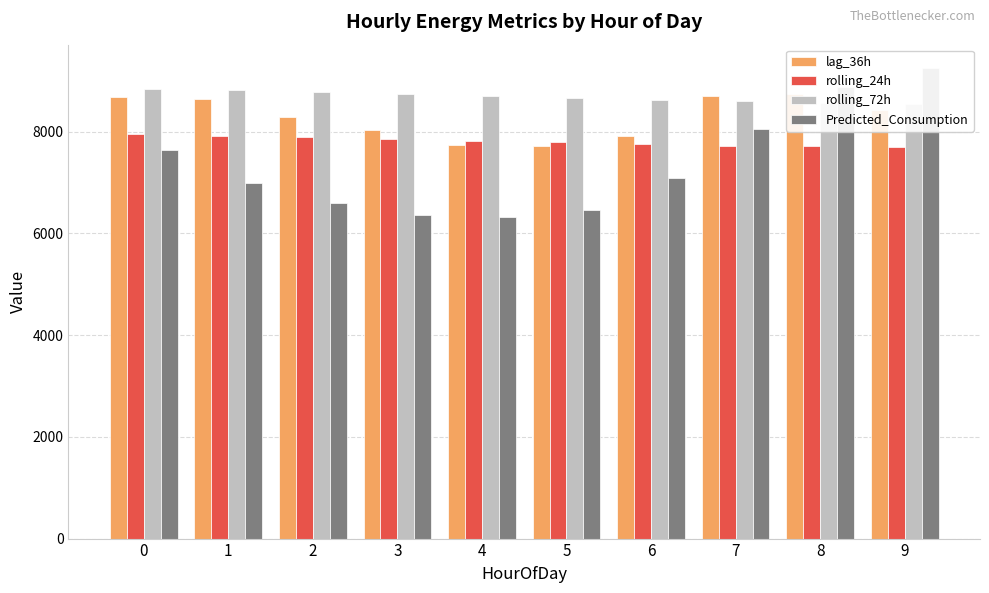

What is the spread (max minus min) of values at 4?

2371.0